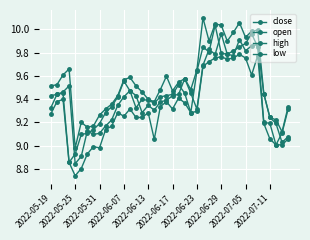

How many lines are shown in the chart?

4